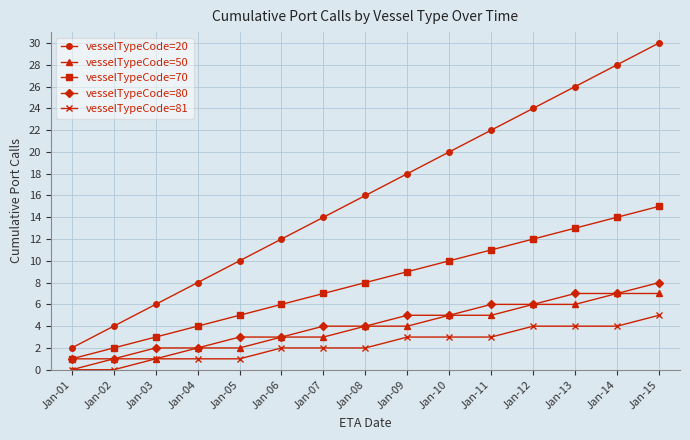

True or false: vesselTypeCode=20 has a value of 26 at Jan-09.

False